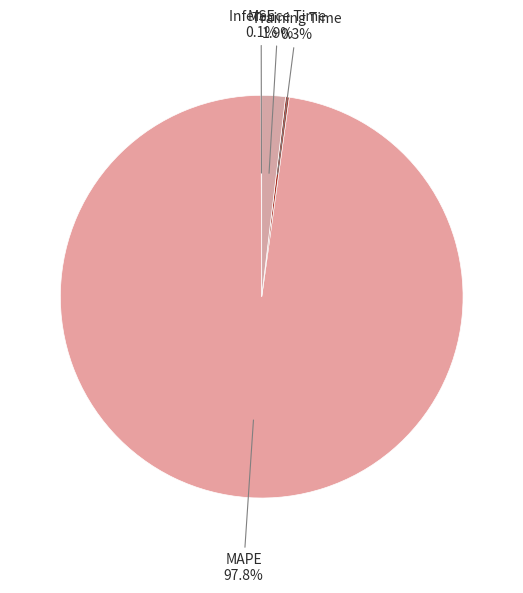

To the nearest percent, what is the average slice percentage?

25%